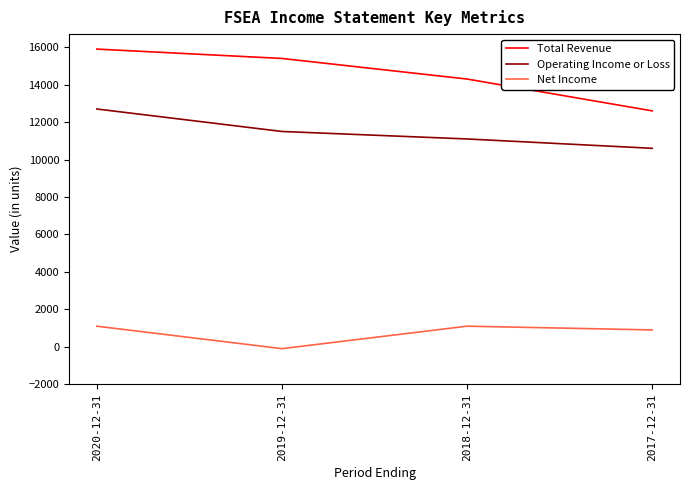

What is the difference between the maximum and minimum values in the Operating Income or Loss series?

2100